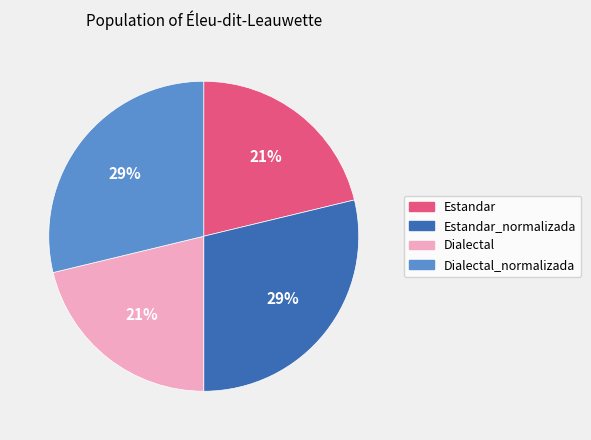

True or false: Dialectal_normalizada accounts for 29% of the total.

True